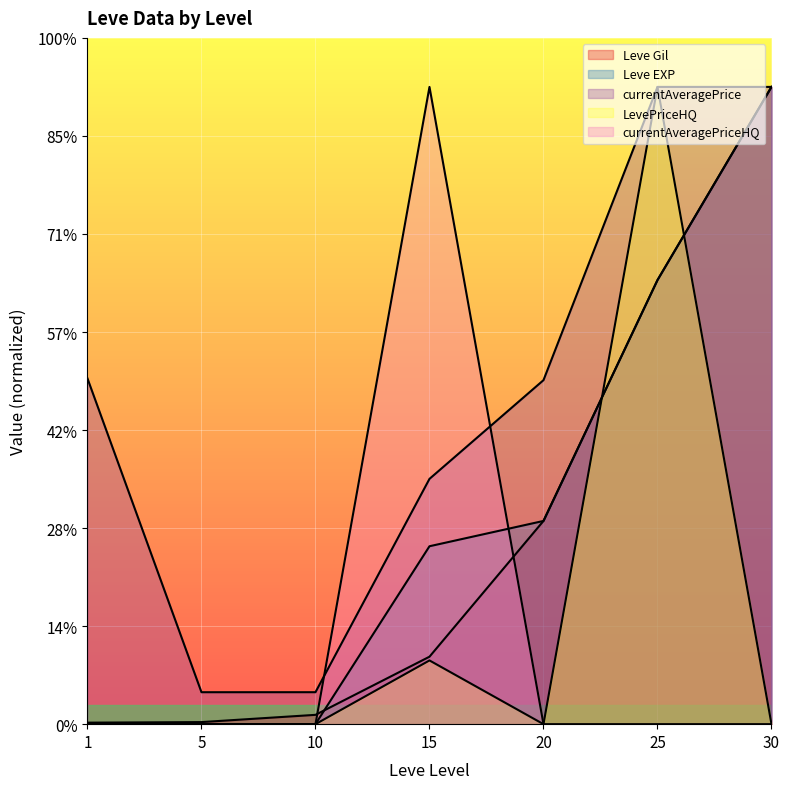

True or false: Leve EXP has a value of 1.3 at 1.

False